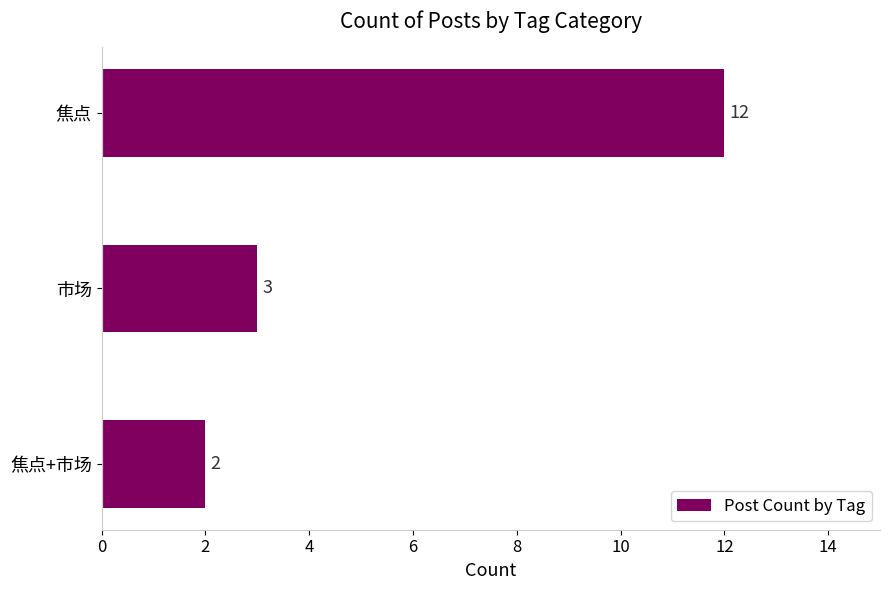

The chart shows a value of 17 at 焦点. True or false?

False